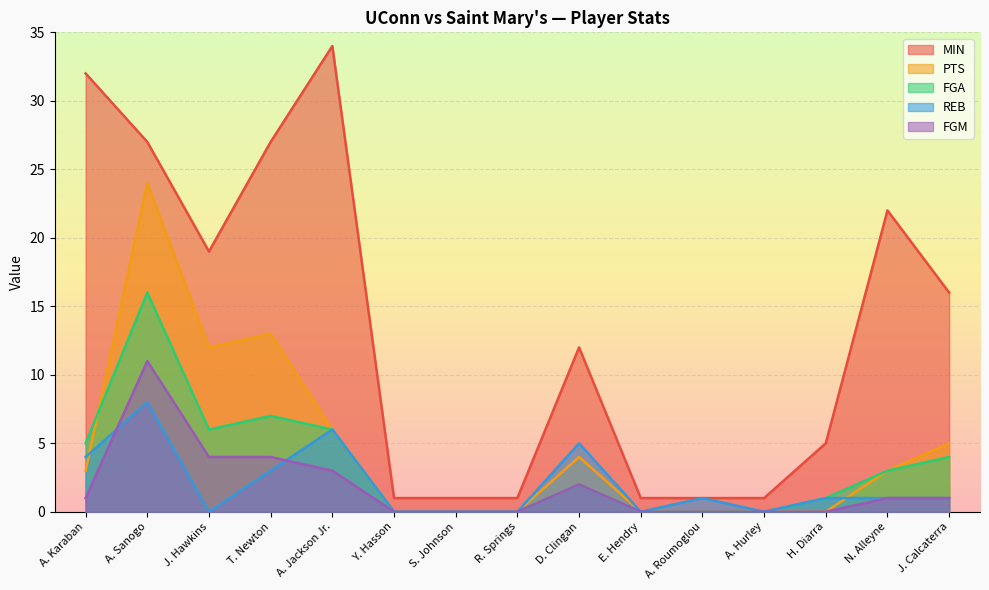

What is the label of the 5th point from the right?

A. Roumoglou